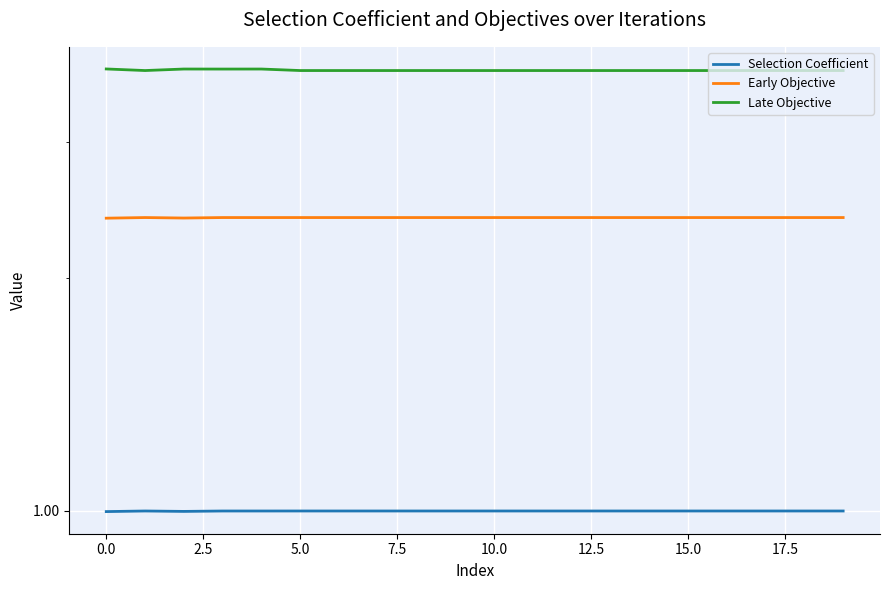

Reading left to right, what are all the values shown in this chart?

Selection Coefficient: 1.0	1.0	1.0	1.0	1.0	1.0	1.0	1.0	1.0	1.0	1.0	1.0	1.0	1.0	1.0	1.0	1.0	1.0	1.0	1.0
Early Objective: 2.4	2.4	2.4	2.4	2.4	2.4	2.4	2.4	2.4	2.4	2.4	2.4	2.4	2.4	2.4	2.4	2.4	2.4	2.4	2.4
Late Objective: 3.7	3.7	3.7	3.7	3.7	3.7	3.7	3.7	3.7	3.7	3.7	3.7	3.7	3.7	3.7	3.7	3.7	3.7	3.7	3.7